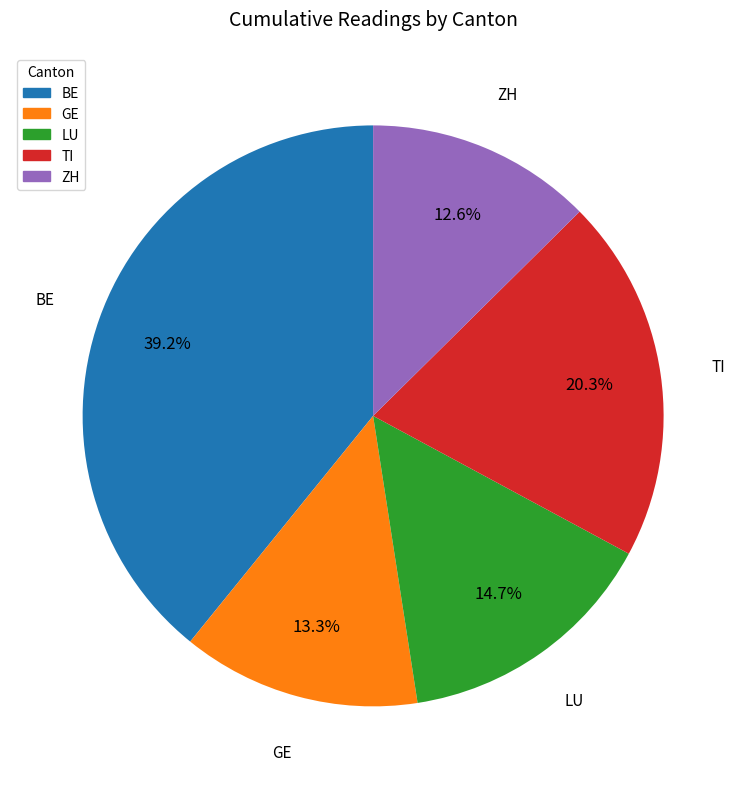

To the nearest percent, what is the average slice percentage?

20%